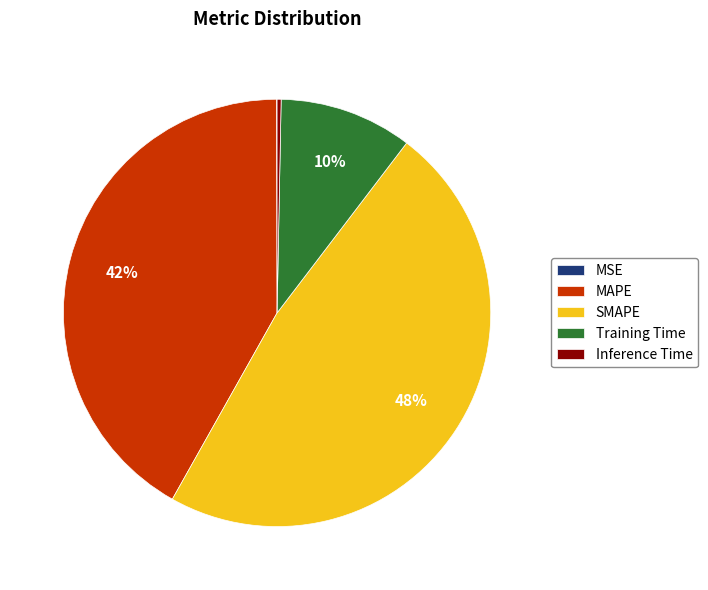

True or false: Training Time accounts for 2% of the total.

False